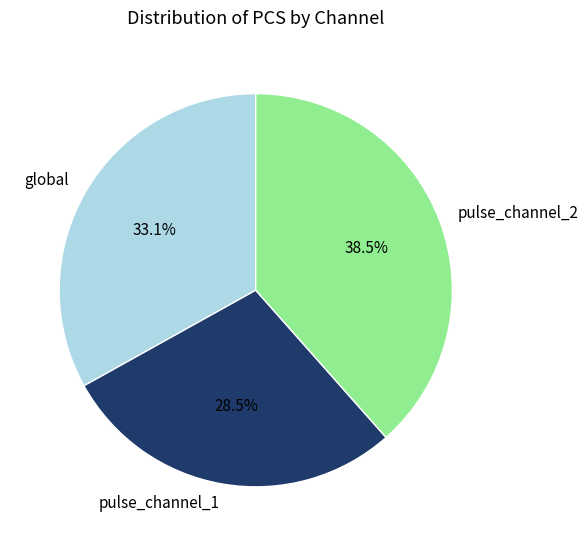

True or false: pulse_channel_1 accounts for 41% of the total.

False